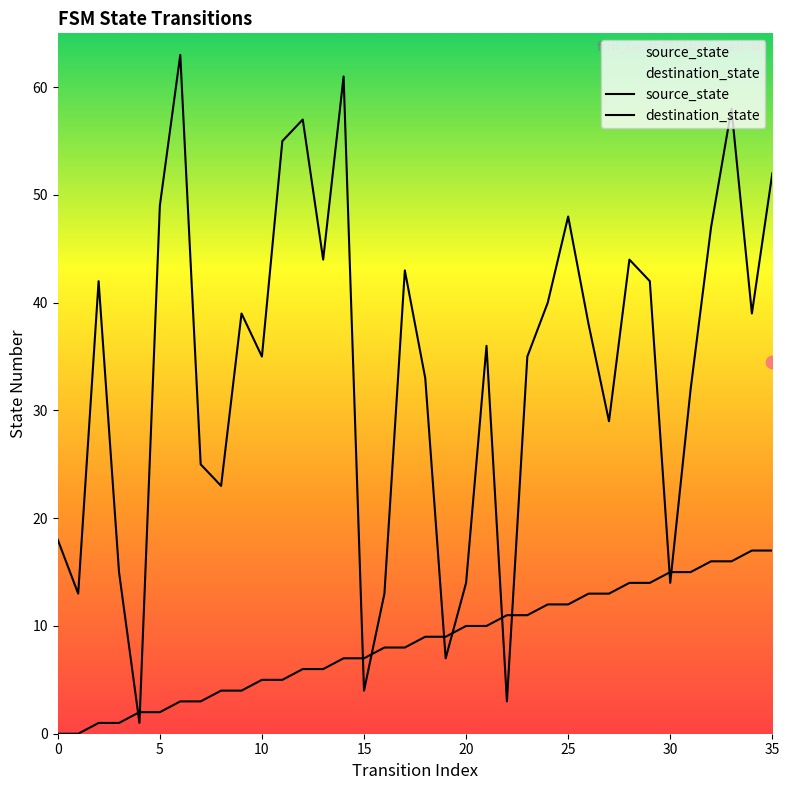

Which series reaches the minimum Y coordinate?

source_state